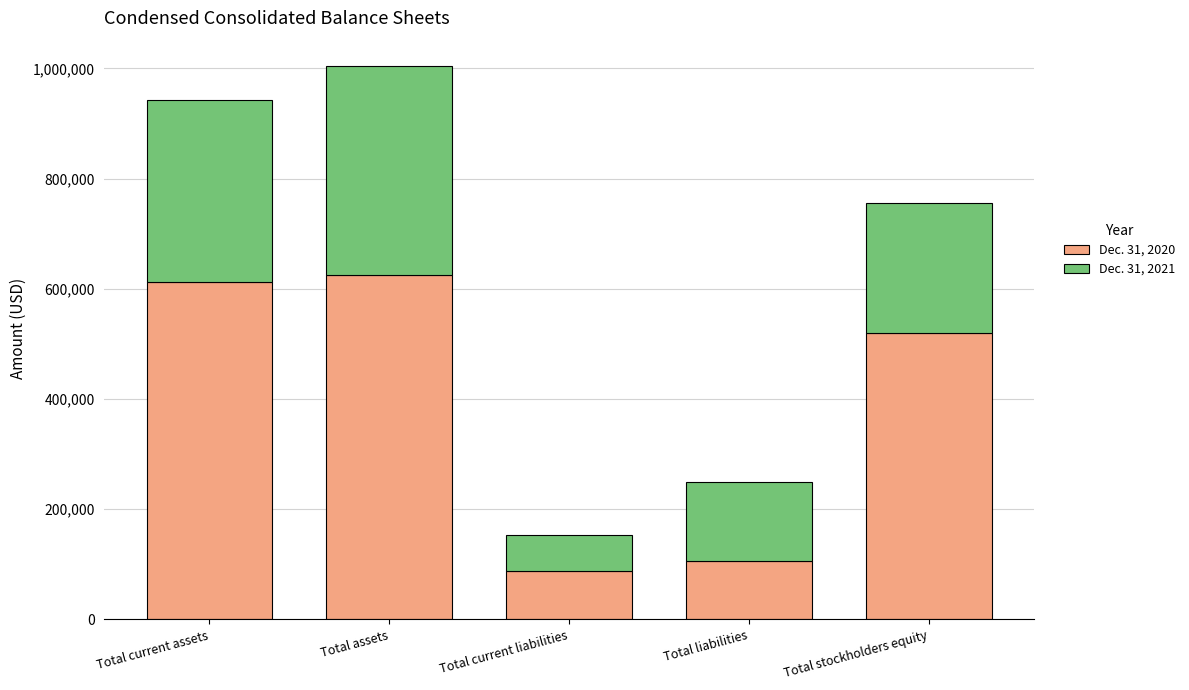

How many bars are there in total?

5